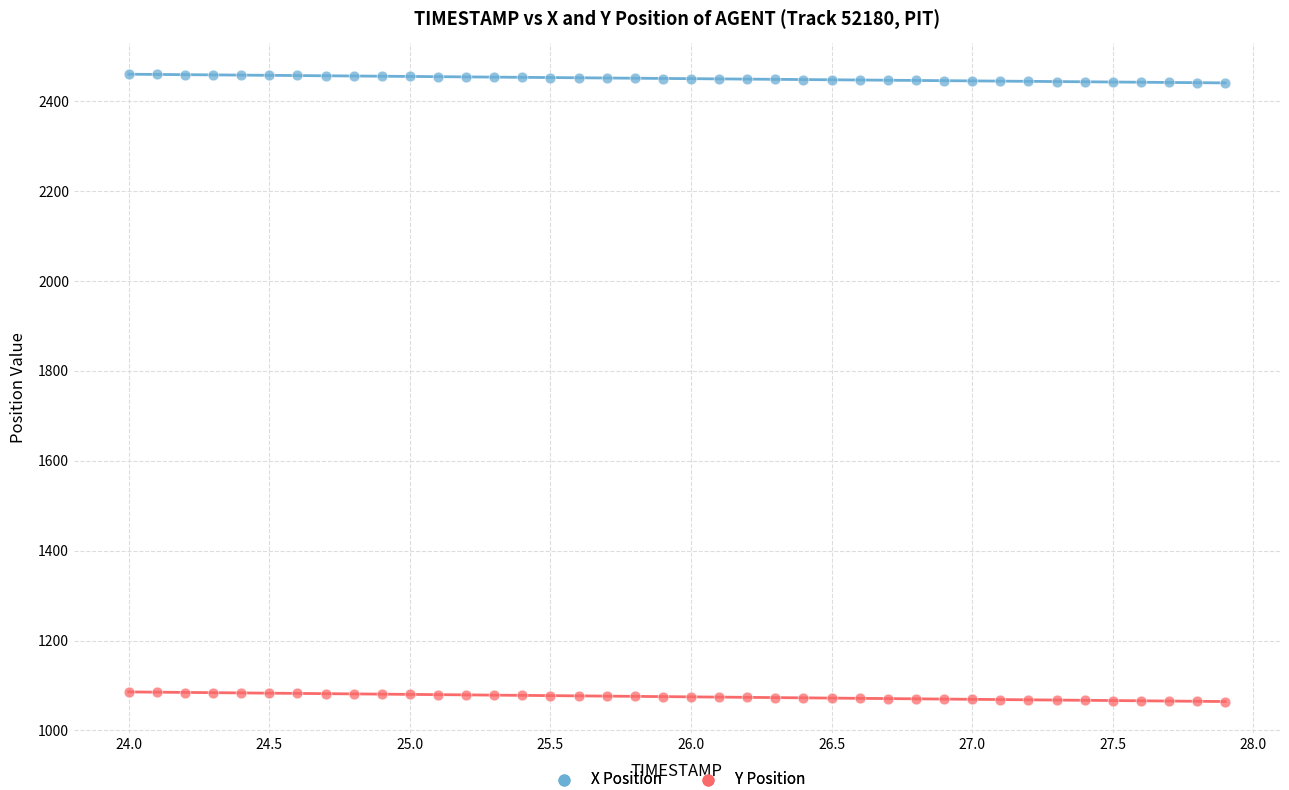

What are all the series names shown in the legend?

X Position, Y Position